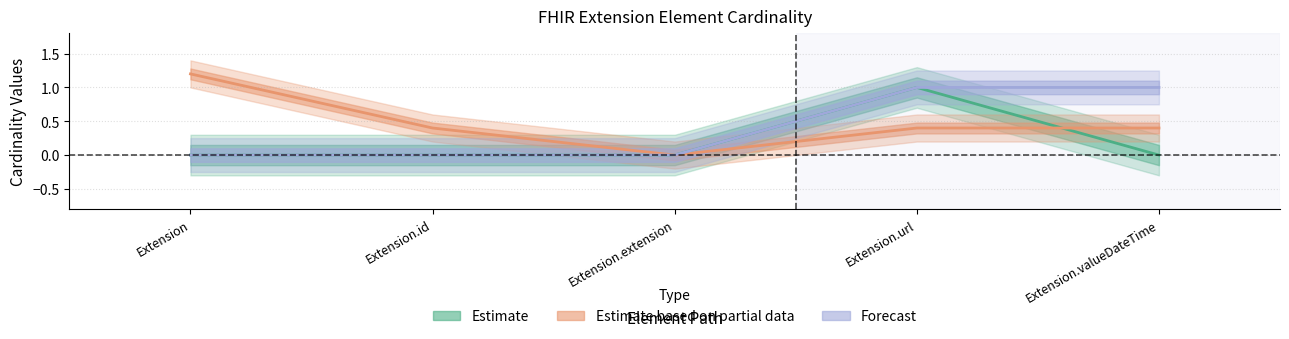

Is this an area chart (filled region under the line)?

No